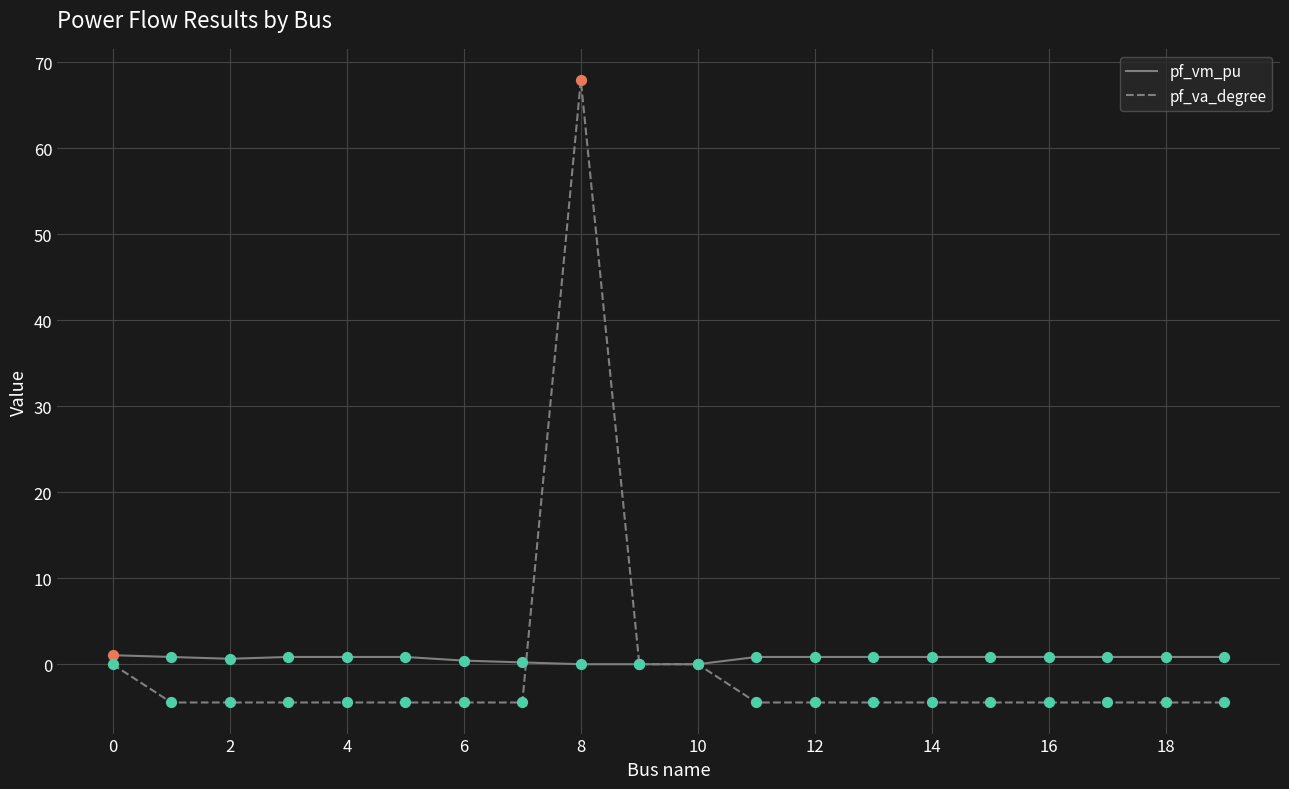

Which series has the largest total across all categories?

pf_vm_pu